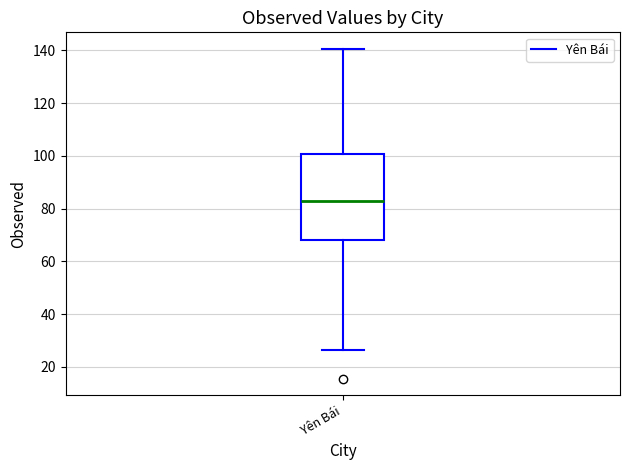

Transcribe this box plot: give where the median line is, the range the box spans, and where the two whiskers end, as read against the y-axis. The values are not printed on the chart, so give them approximately, as read against the axis.

median 82, box 68 to 100, whiskers 26 to 140